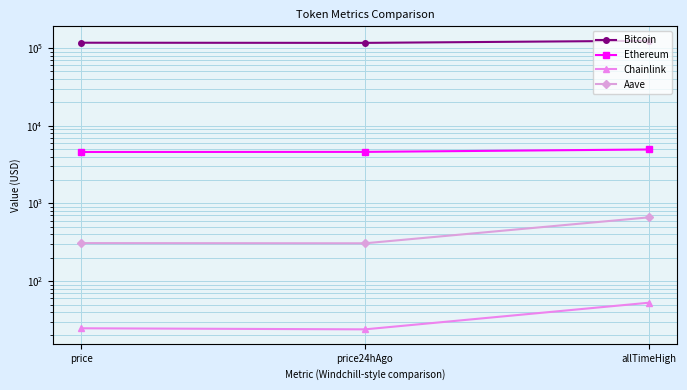

Where does the Ethereum series first go above 4608?

price24hAgo